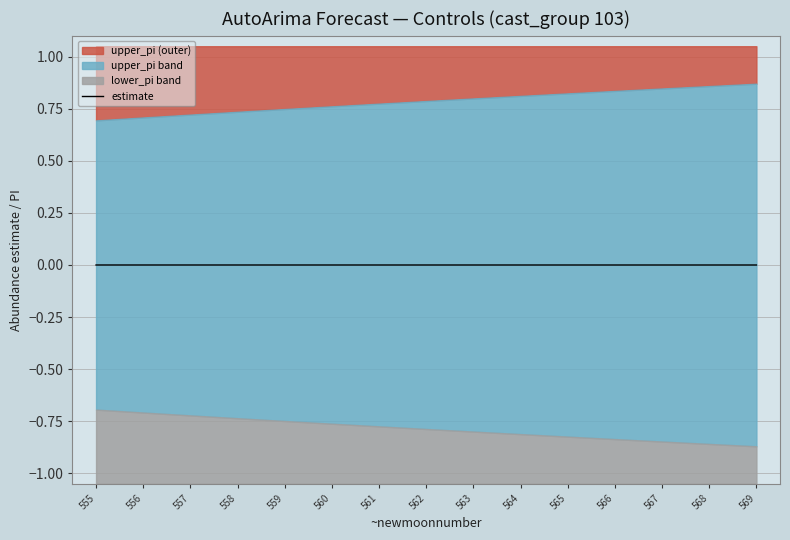

Where is the data nearest to the value 0?

555